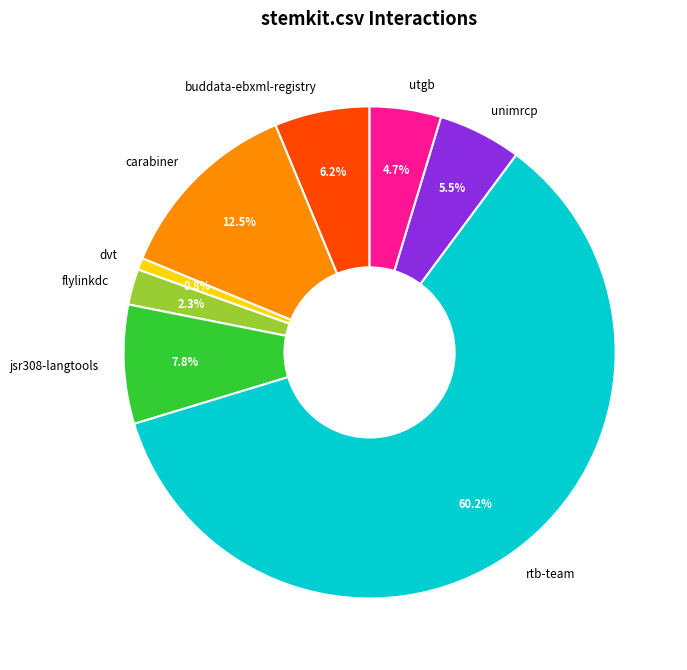

Rank the categories by value from lowest to highest.

dvt, flylinkdc, utgb, unimrcp, buddata-ebxml-registry, jsr308-langtools, carabiner, rtb-team